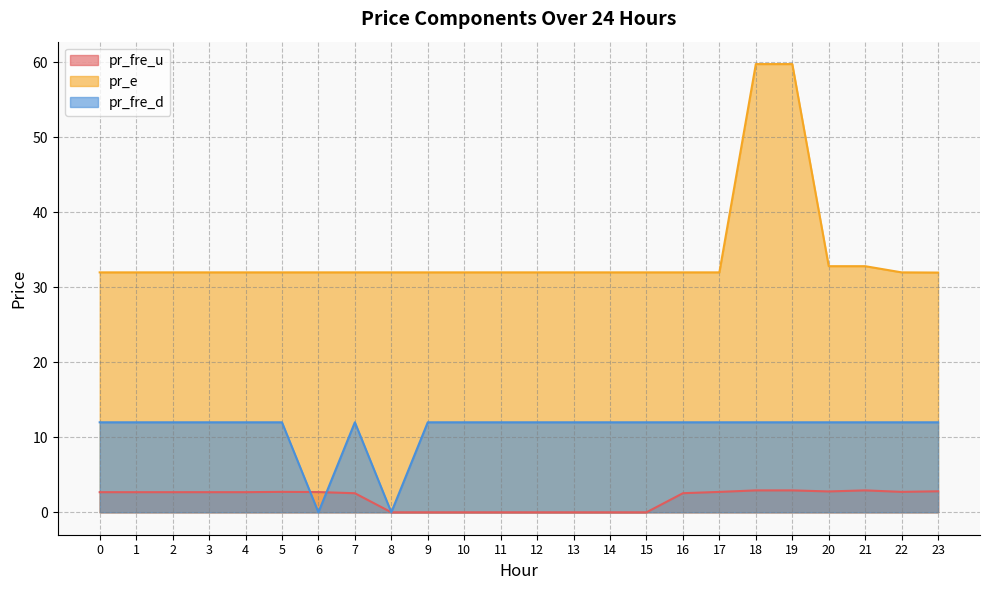

What is the value of the pr_fre_d point at the 12th from the left?

12.0